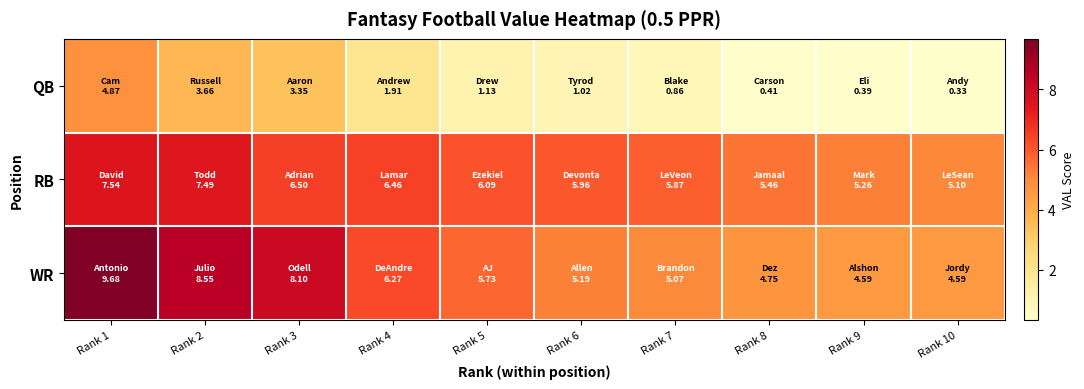

Reading right to left, what are all the values shown in this chart?

QB: Rank 10=0.3	Rank 9=0.4	Rank 8=0.4	Rank 7=0.9	Rank 6=1.0	Rank 5=1.1	Rank 4=1.9	Rank 3=3.4	Rank 2=3.7	Rank 1=4.9
RB: Rank 10=5.1	Rank 9=5.3	Rank 8=5.5	Rank 7=5.9	Rank 6=6.0	Rank 5=6.1	Rank 4=6.5	Rank 3=6.5	Rank 2=7.5	Rank 1=7.5
WR: Rank 10=4.6	Rank 9=4.6	Rank 8=4.7	Rank 7=5.1	Rank 6=5.2	Rank 5=5.7	Rank 4=6.3	Rank 3=8.1	Rank 2=8.5	Rank 1=9.7